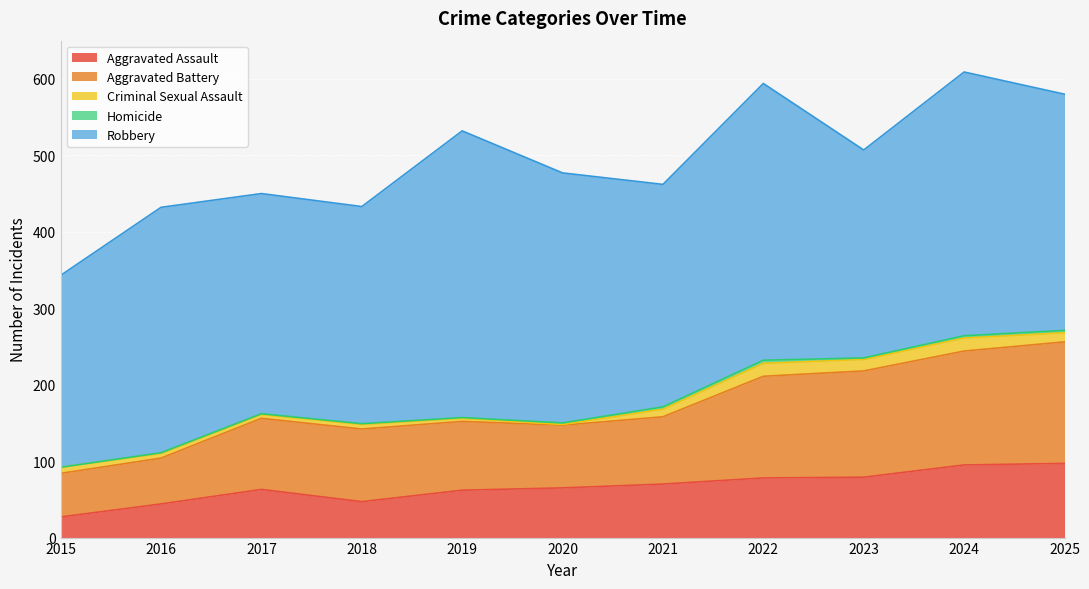

What is the value of the Robbery point at the 2nd from the left?

321